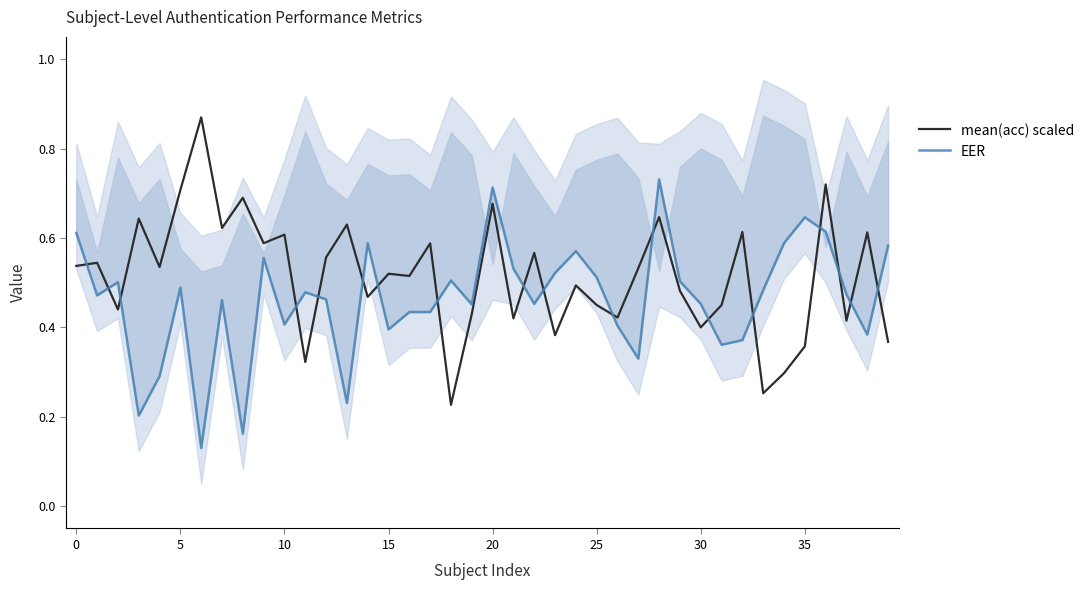

True or false: mean(acc) scaled has a value of 0.6 at 10.

True